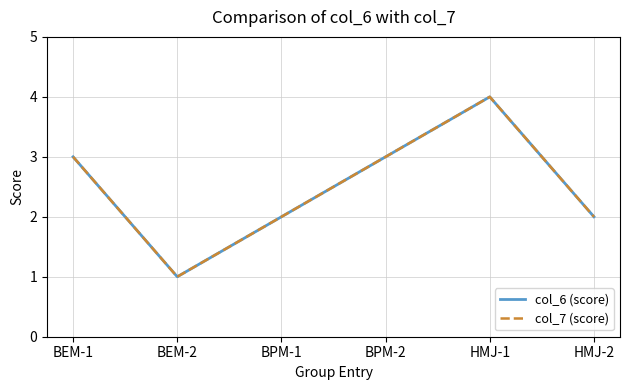

The value of col_7 (score) at BPM-1 is 3. True or false?

False